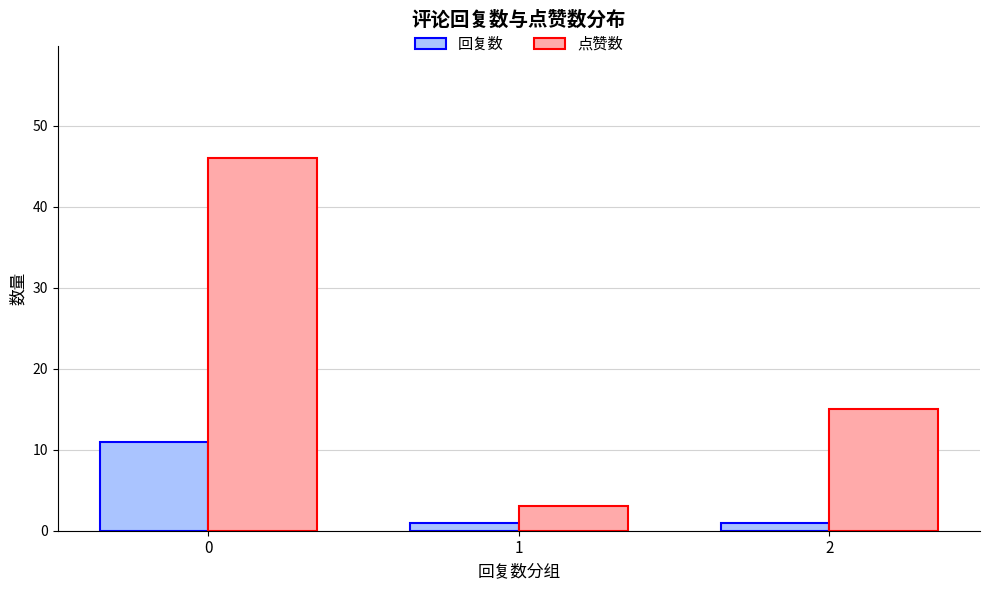

How many categories are shown in the chart?

3